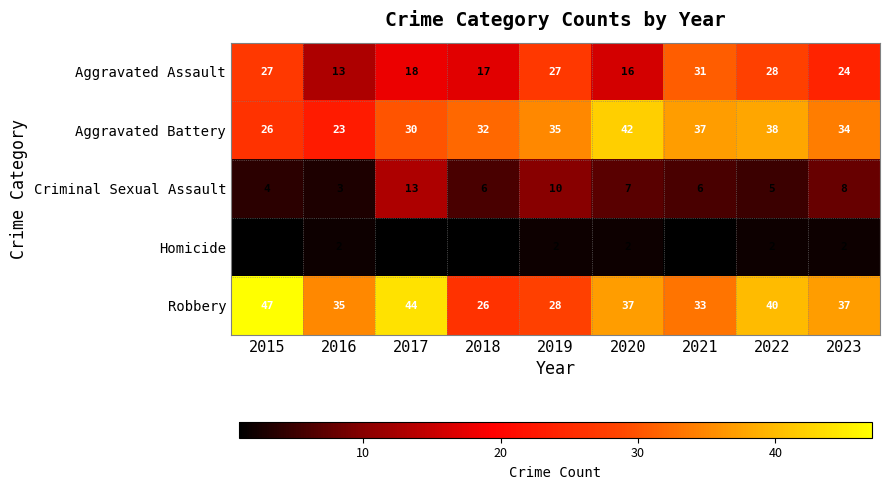

Which series changed the most between 2015 and 2016?

Aggravated Assault